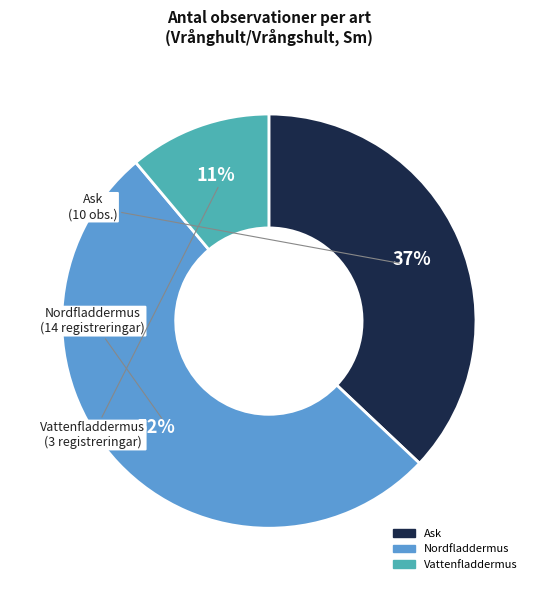

To the nearest percent, what is the average slice percentage?

33%